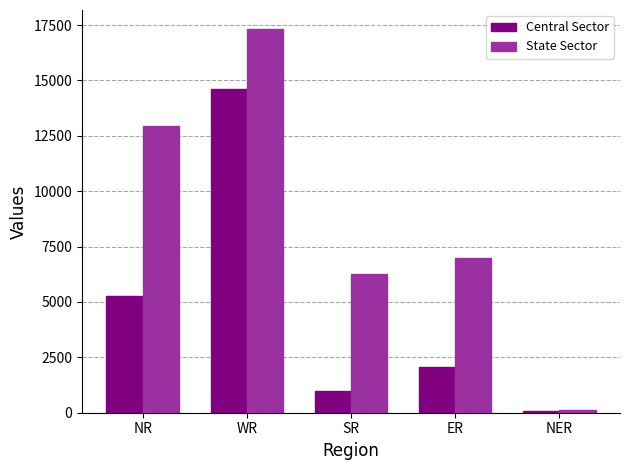

What is the difference between the second highest and second lowest values in the Central Sector series?

4299